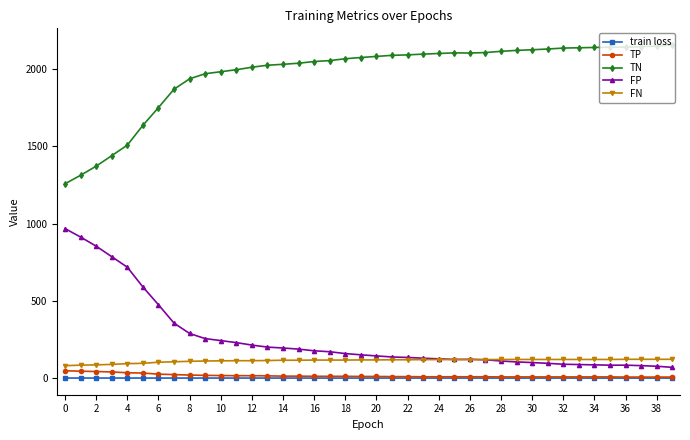

What is the value of the FP point at the 11th from the left?

243.0